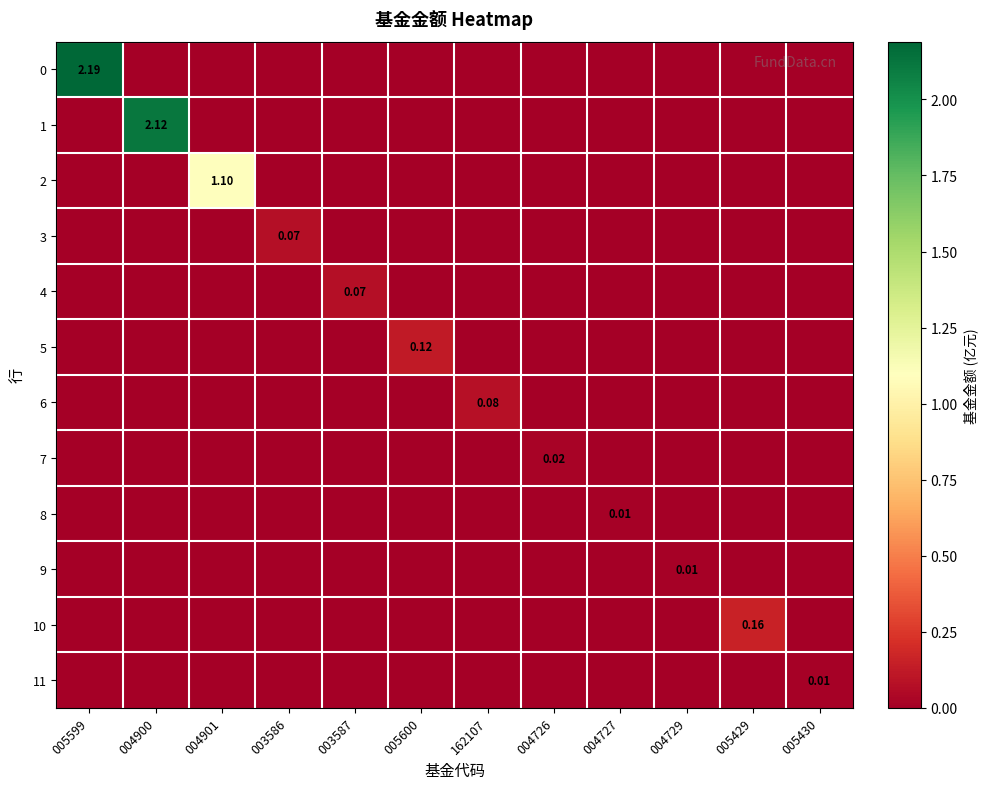

Is it true that 4 equals -0.0 at 004729?

False